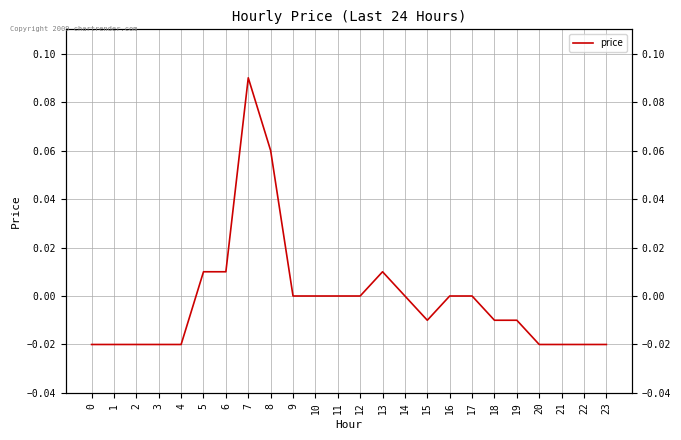

How many points are higher than both their immediate neighbors (excluding endpoints)?

2